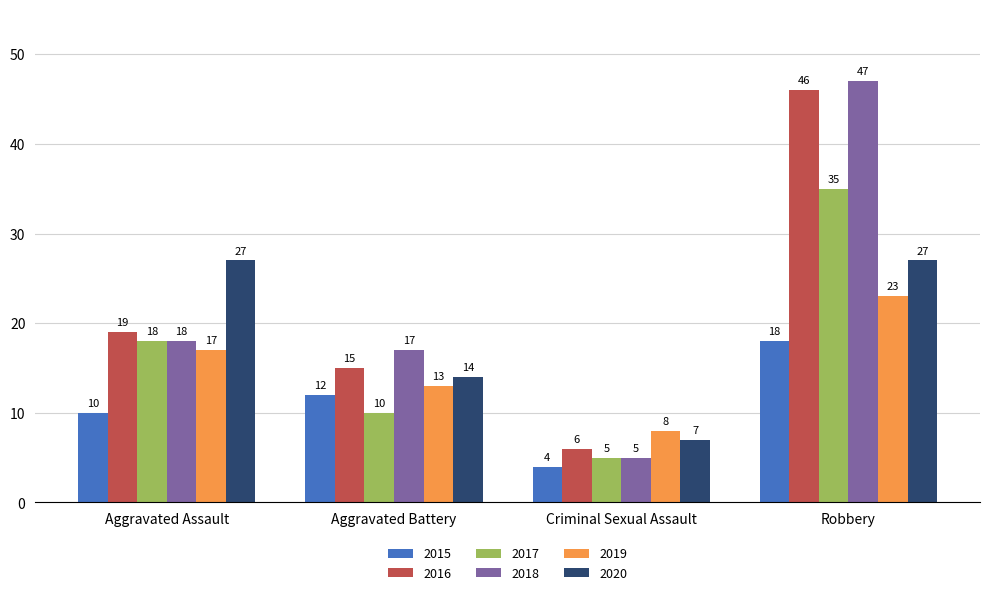

At which label is 2016 closest to 26?

Aggravated Assault